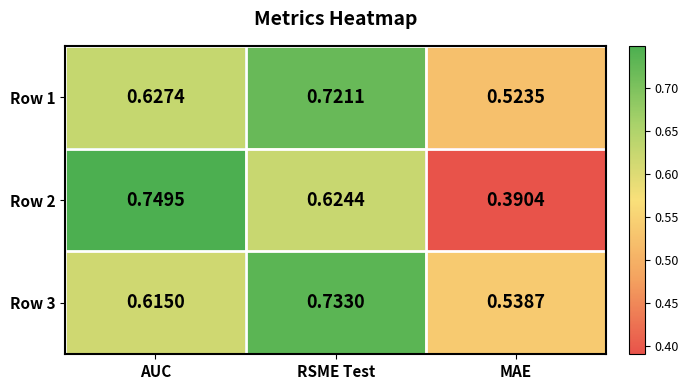

Which series changed the most between RSME Test and MAE?

Row 2